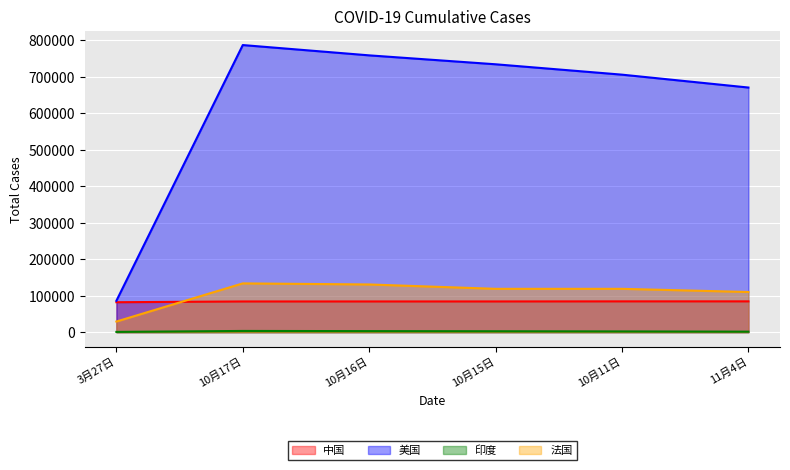

How many data points does each series have?

6